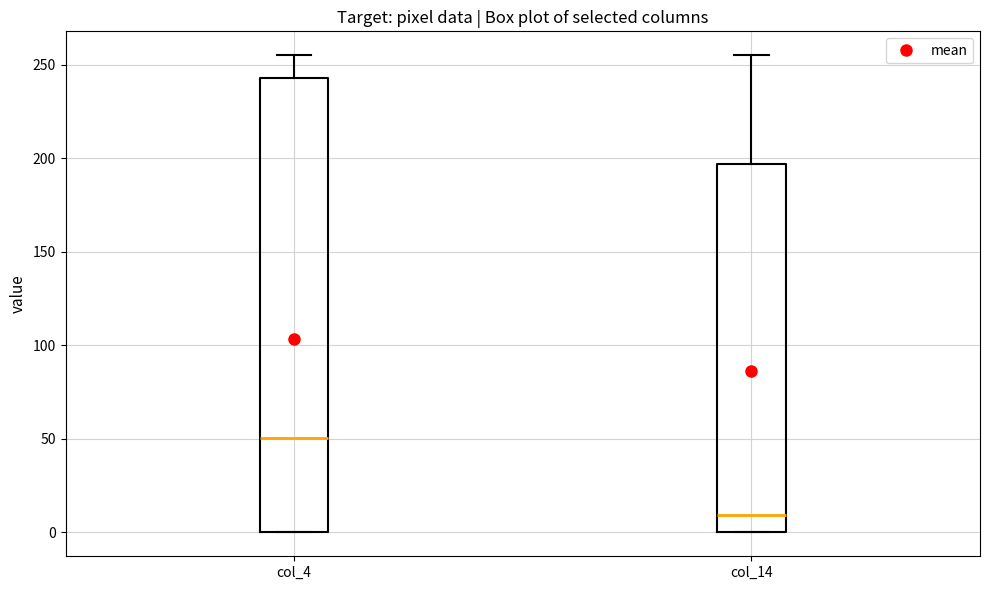

Comparing the boxes themselves (not the whiskers), which one is the tallest?

col_4